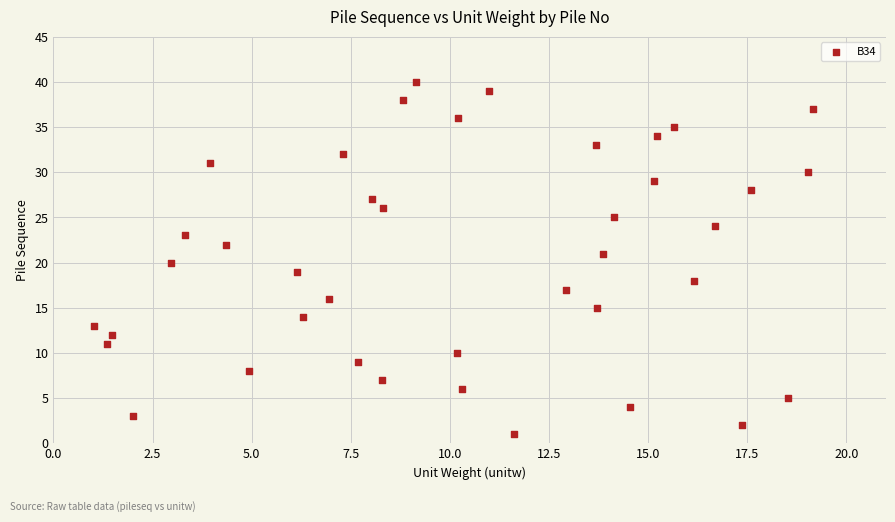

What is the range of Y values (max minus min)?

39